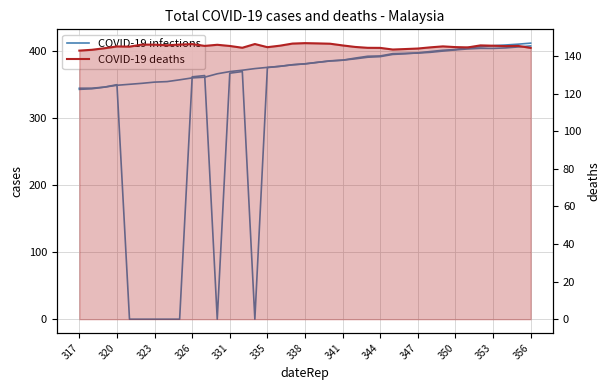

Is the value of COVID-19 deaths at 323 greater than the value of COVID-19 infections at 323?

Yes